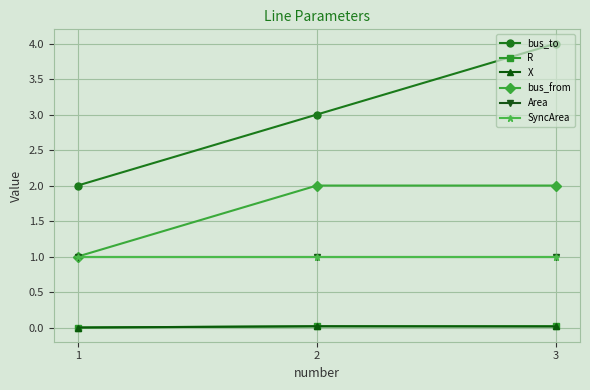

At which category is the sum across all series the highest?

3